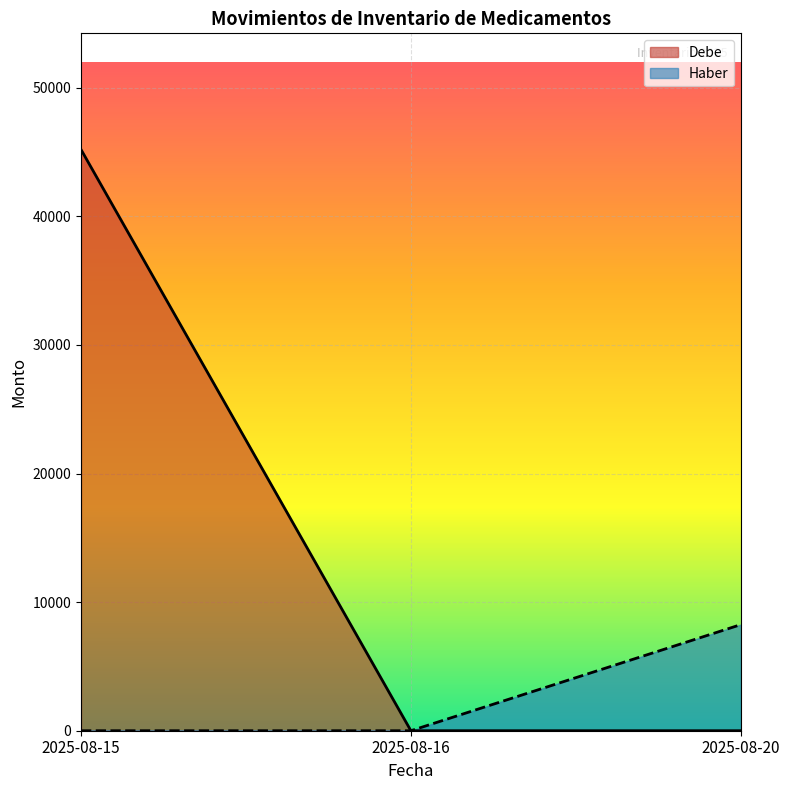

How many lines are shown in the chart?

2